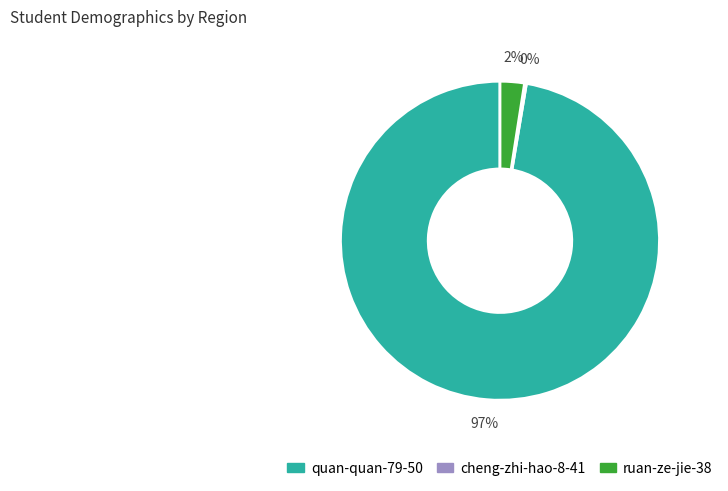

Which category has the biggest portion of the pie?

quan-quan-79-50